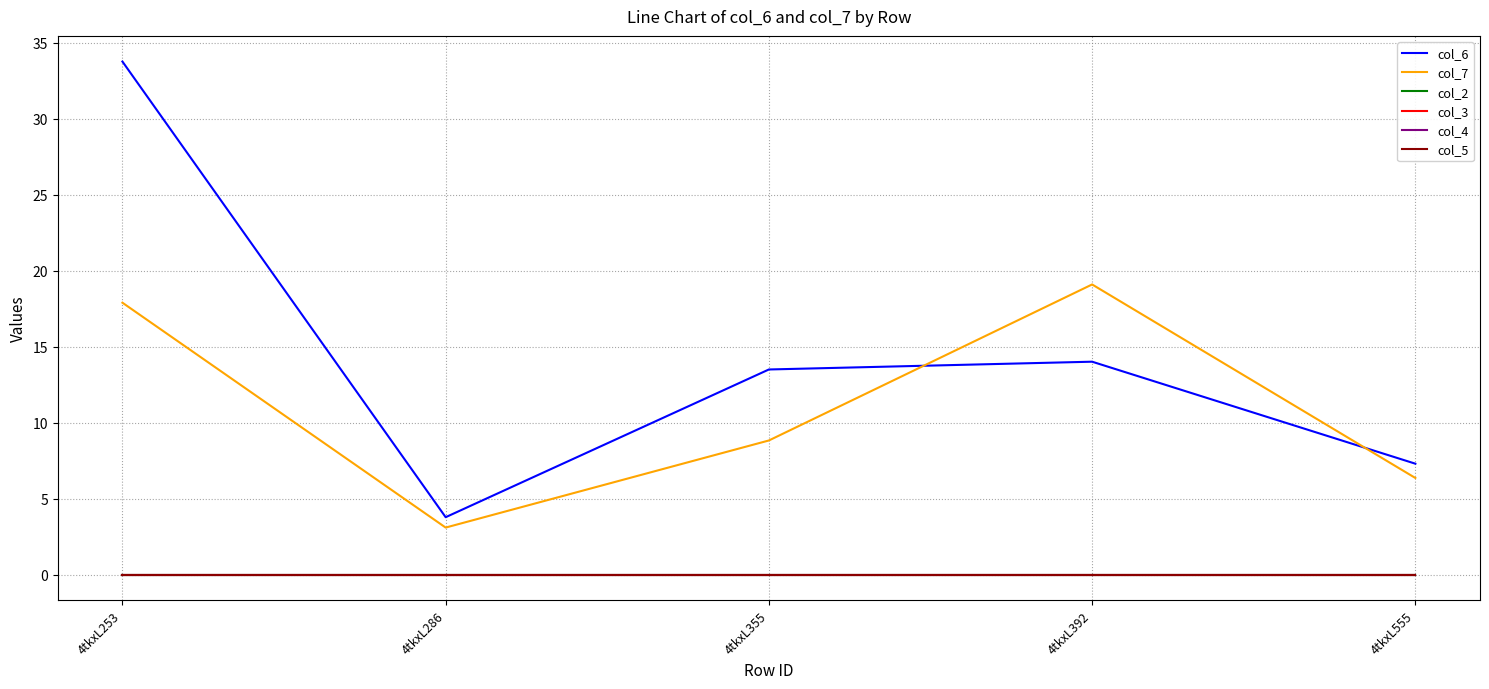

Is this an area chart (filled region under the line)?

No